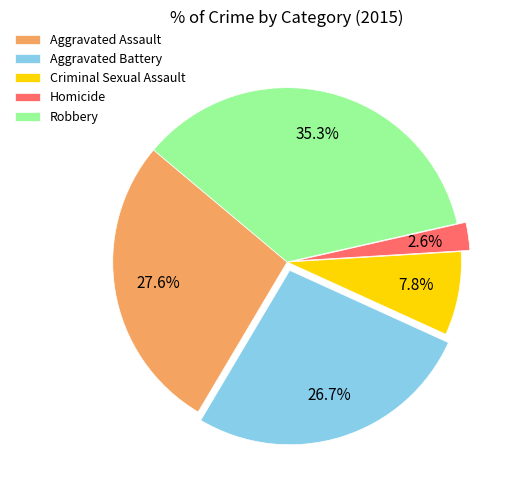

How many segments does this pie chart have?

5